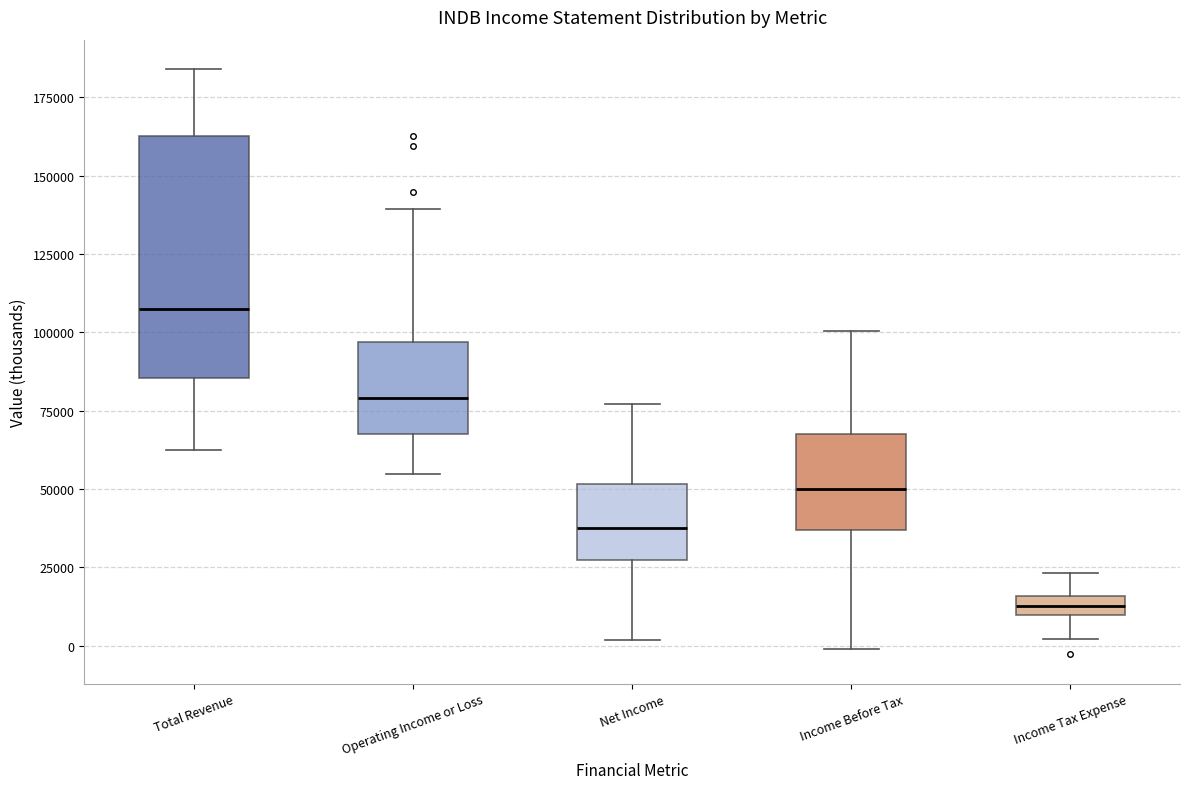

Where is the lower edge of the box for Total Revenue on the y-axis? The values are not printed on the chart, so give them approximately, as read against the axis.

85000